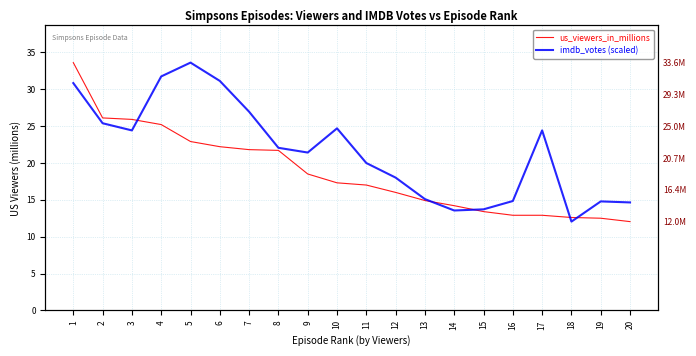

Where does the us_viewers_in_millions series first go above 17?

1